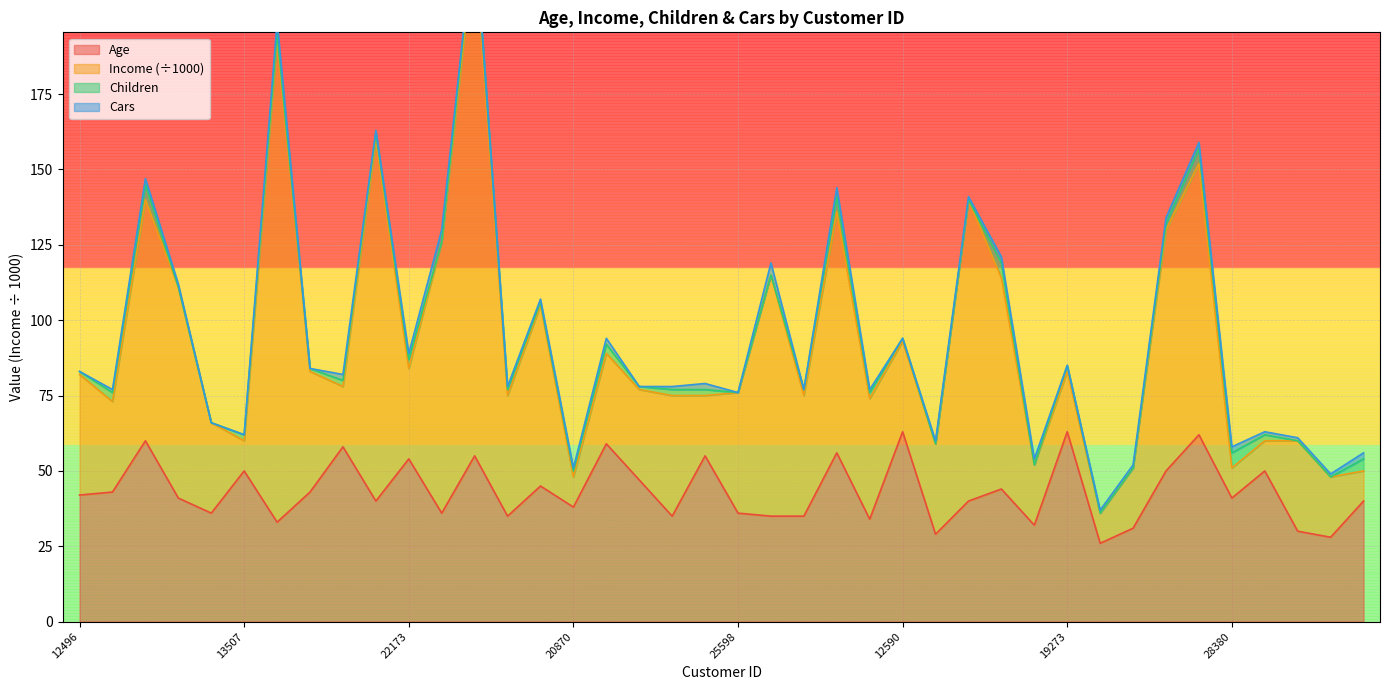

What is the minimum value for Age?

26